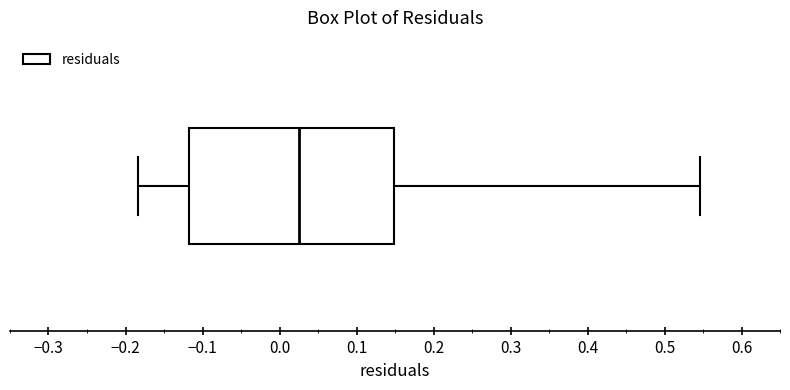

Where does the right whisker of the box end on the x-axis? The values are not printed on the chart, so give them approximately, as read against the axis.

0.55